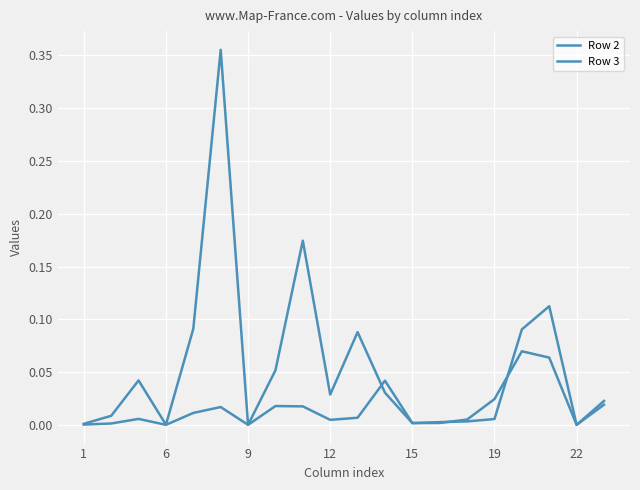

Which series has the largest range (max minus min)?

Row 3